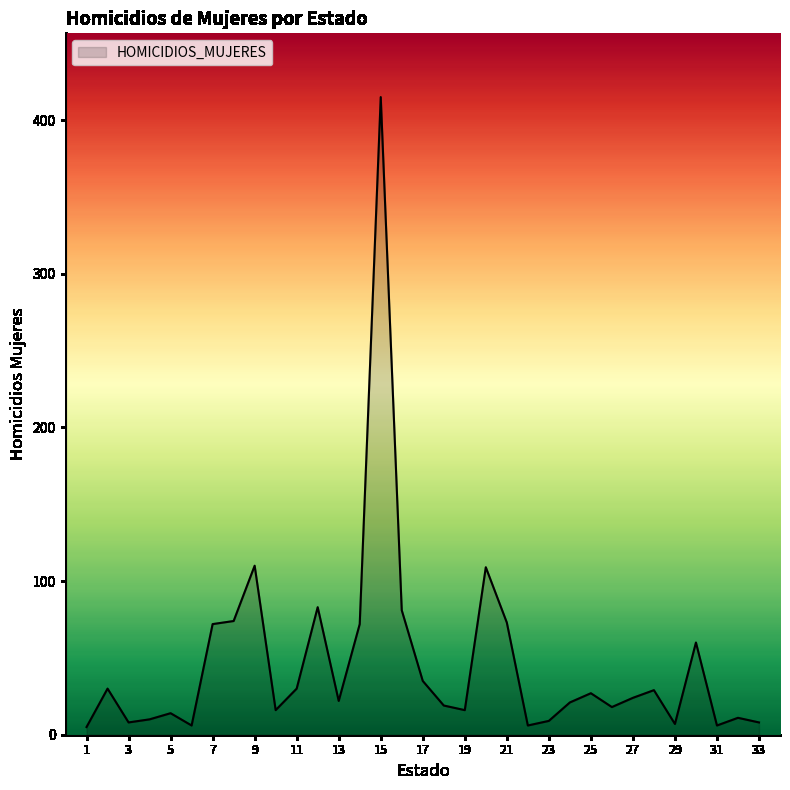

What is the greatest value displayed?

415